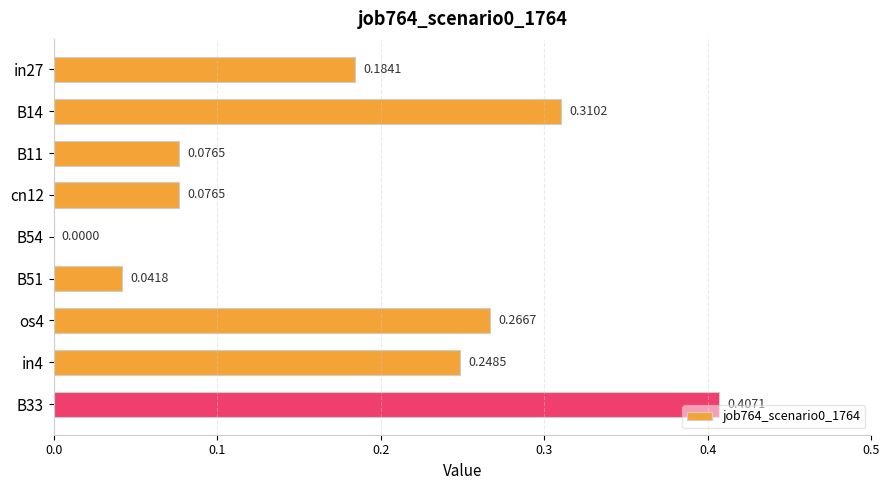

Are the bars horizontal?

Yes